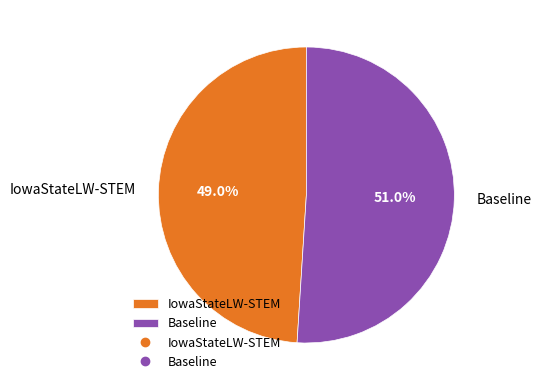

To the nearest percent, what portion does IowaStateLW-STEM represent?

49%